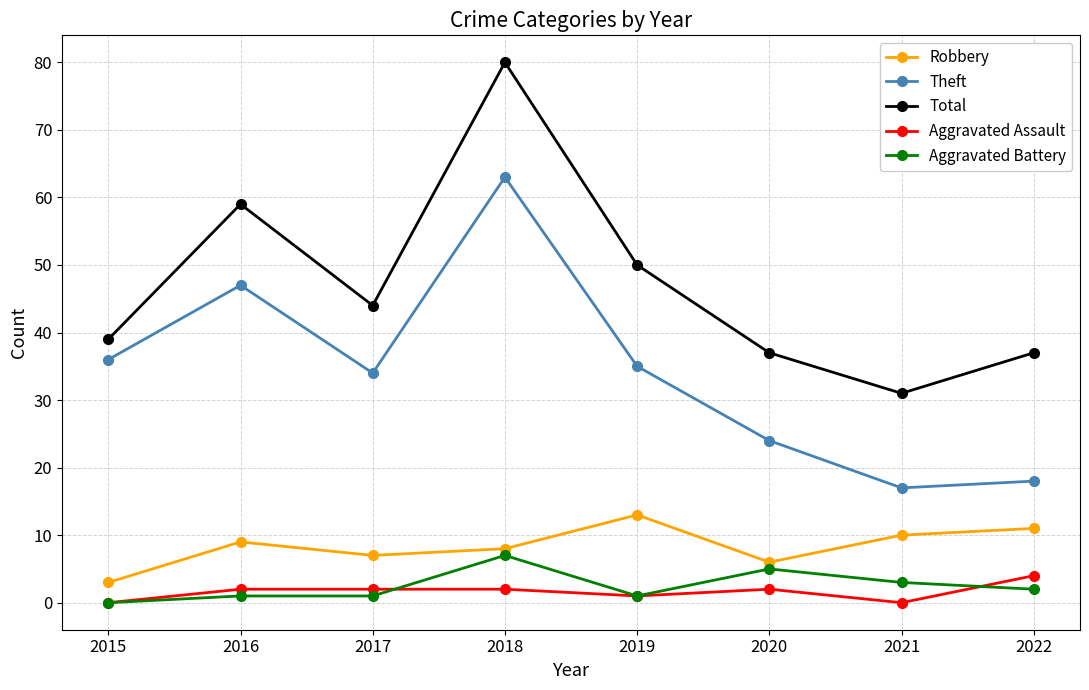

What is the spread (max minus min) of values at 2015?

39